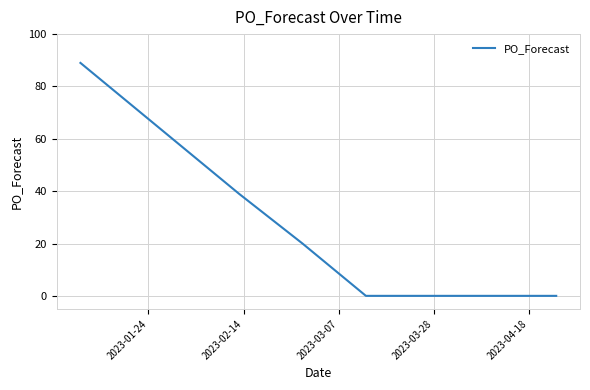

What is the greatest value displayed?

89